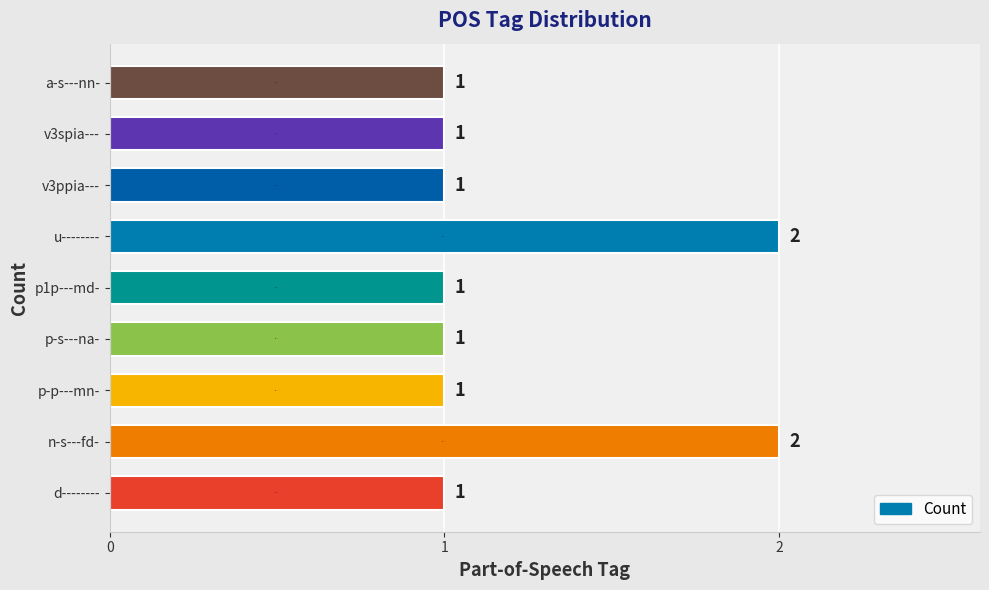

What is the sum of all values?

11